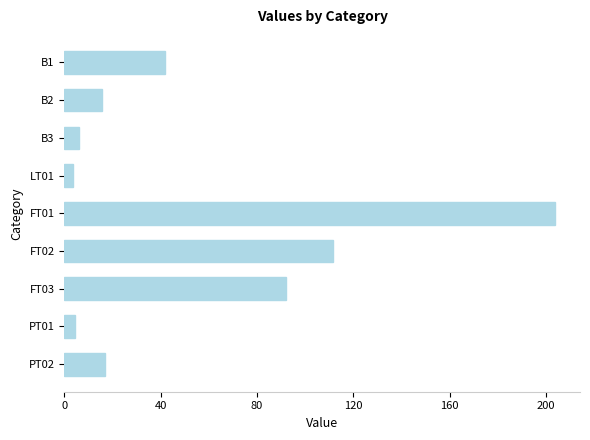

What is the smallest value displayed?

3.6